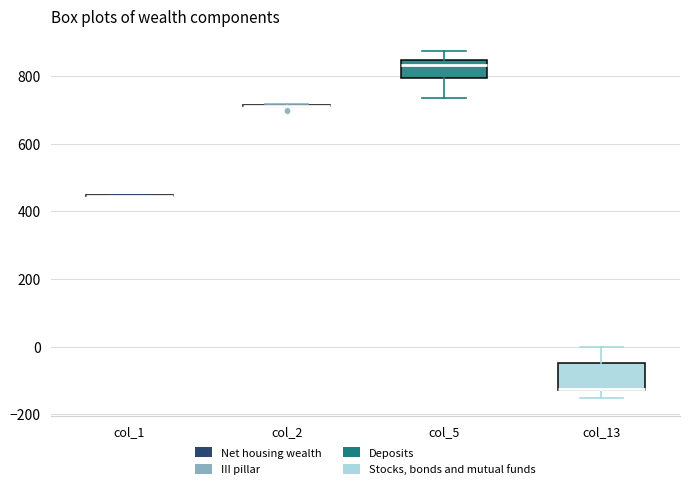

Where is the lower edge of the box for col_13 on the y-axis? The values are not printed on the chart, so give them approximately, as read against the axis.

-120